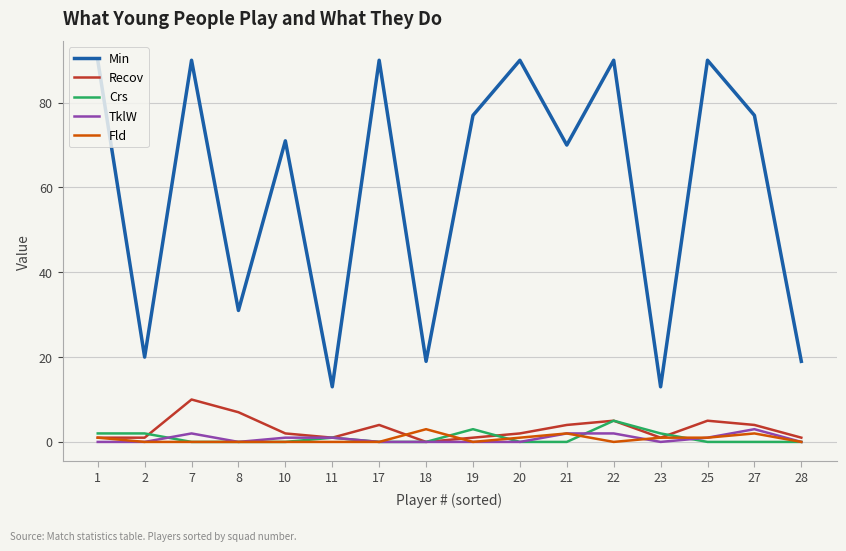

The Crs series shows 1 at 11. True or false?

True